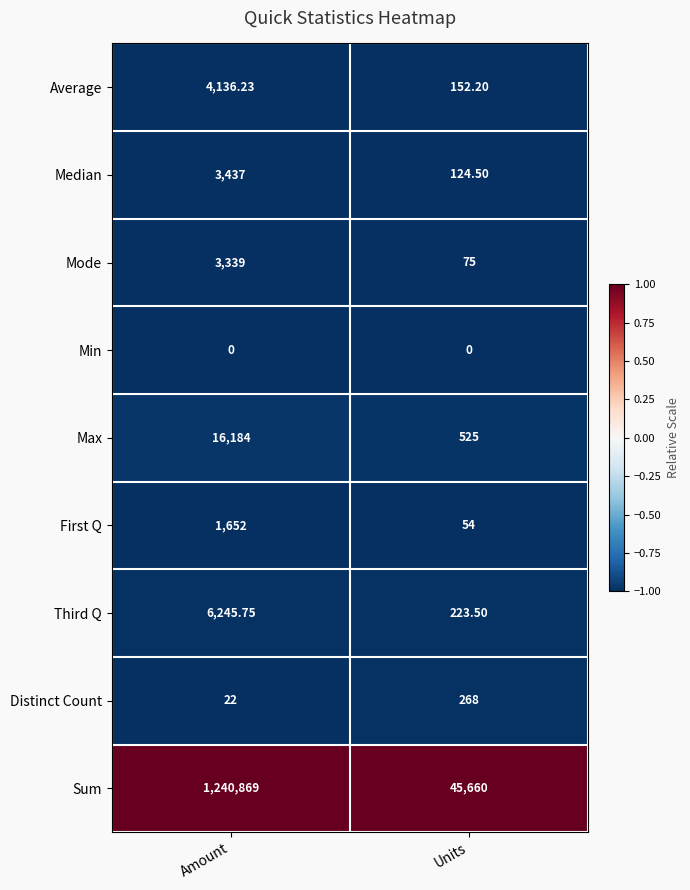

Which category has the highest value in the First Q series?

Amount